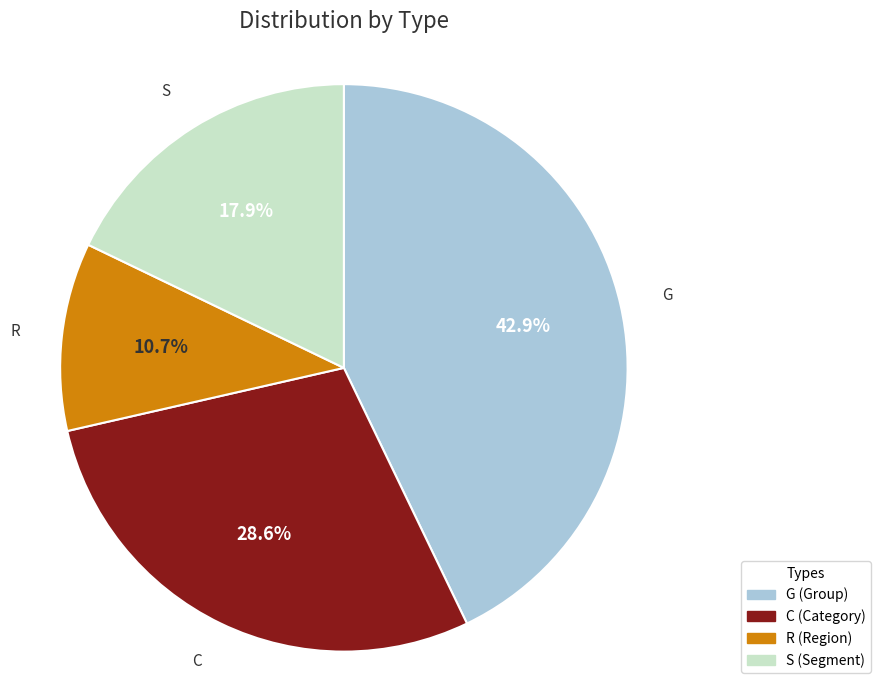

To the nearest percent, what is the average slice percentage?

25%